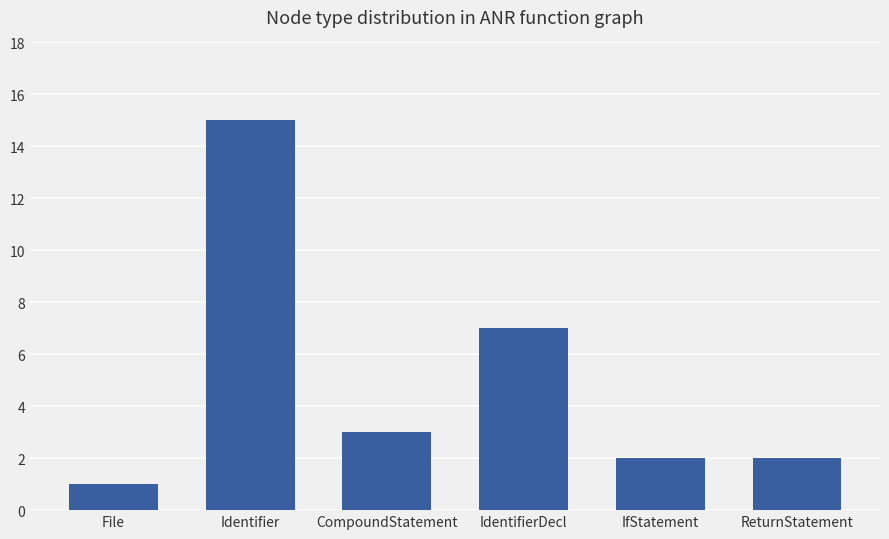

What is the sum of all values?

30